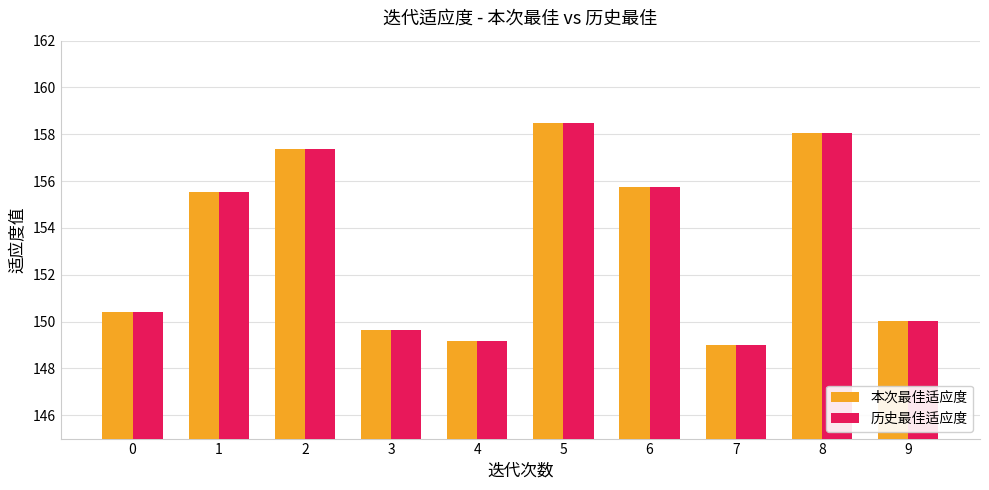

The 本次最佳适应度 series shows 150.4 at 0. True or false?

True